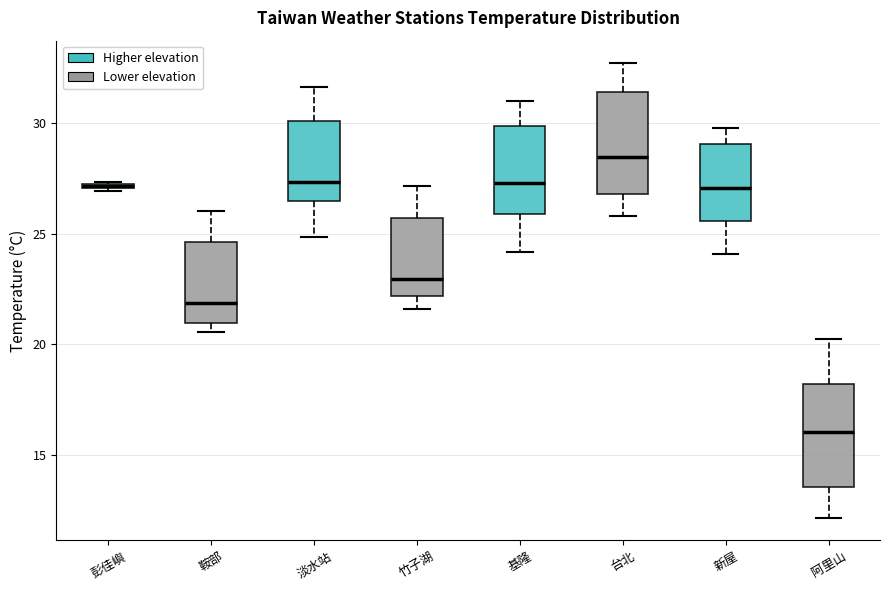

Where does the median line of the box for 台北 sit on the y-axis? The values are not printed on the chart, so give them approximately, as read against the axis.

28.5